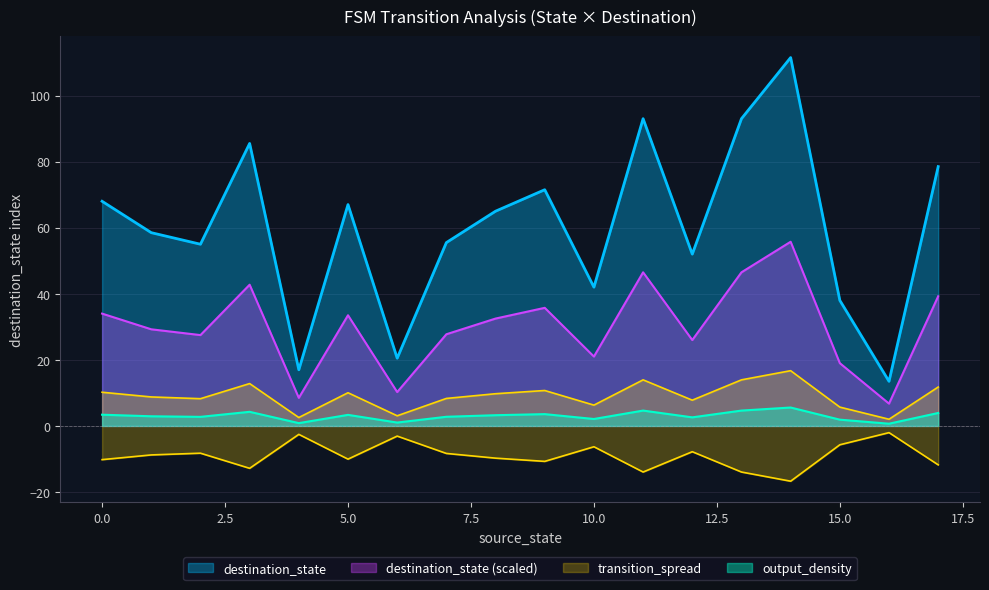

What is the highest value of the destination_state (scaled) series?

55.8